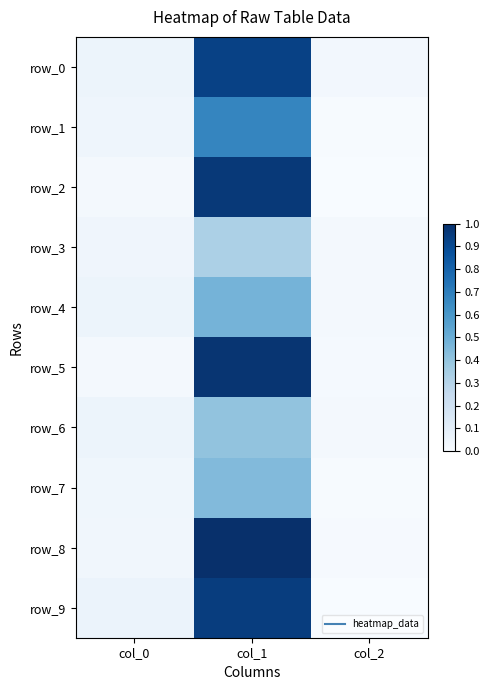

Which series has the largest total across all categories?

row_8